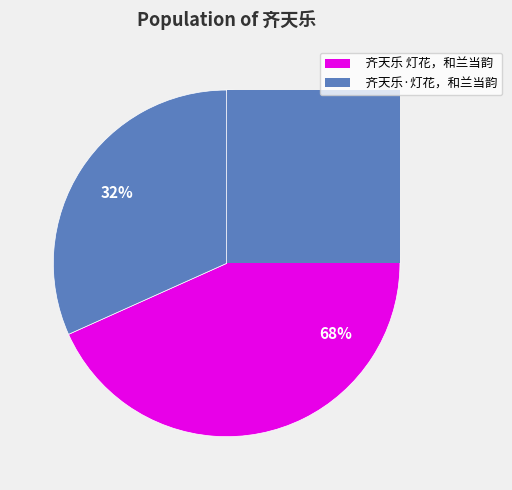

Is there any slice that represents more than half of the pie?

Yes